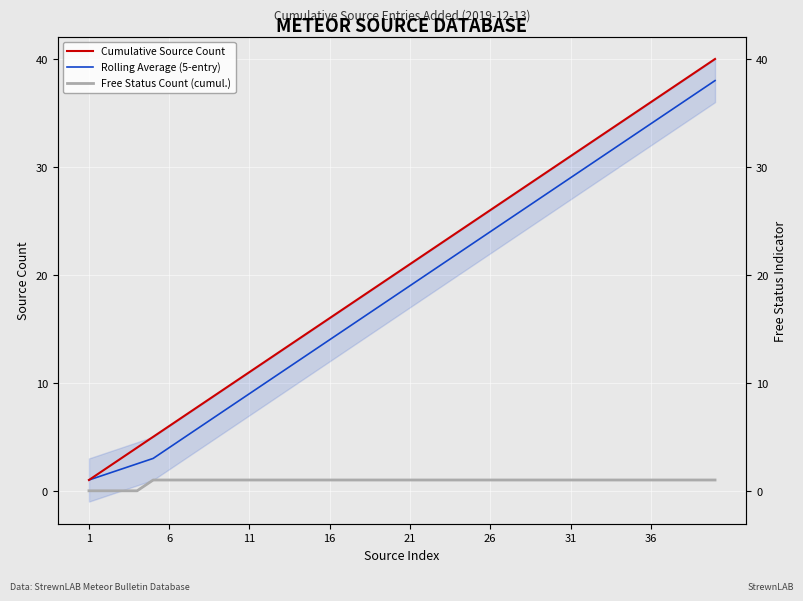

At how many categories does at least one series exceed 3?

37